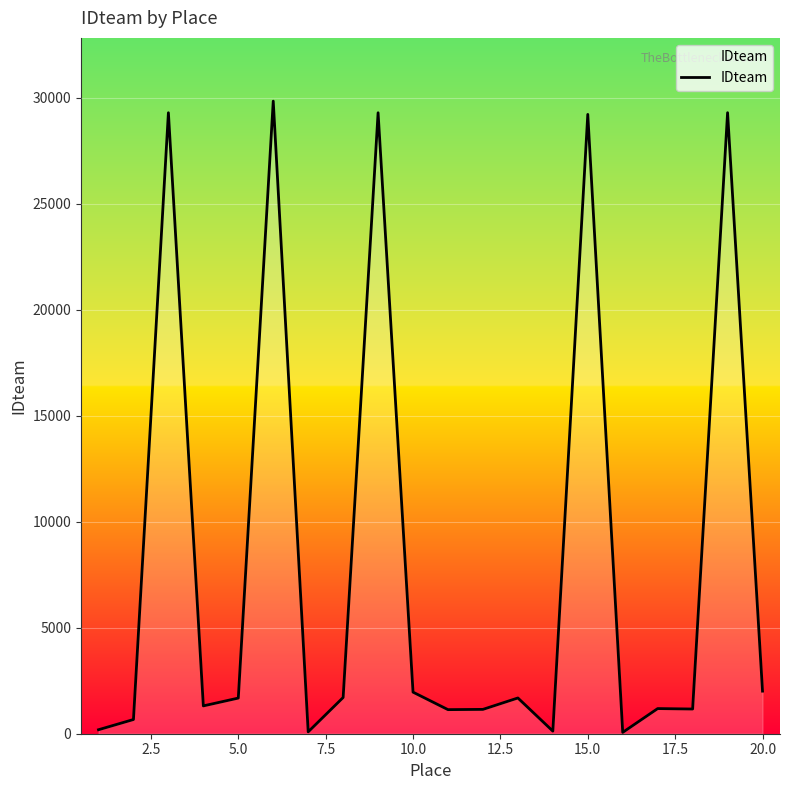

What is the maximum value shown in the chart?

29837